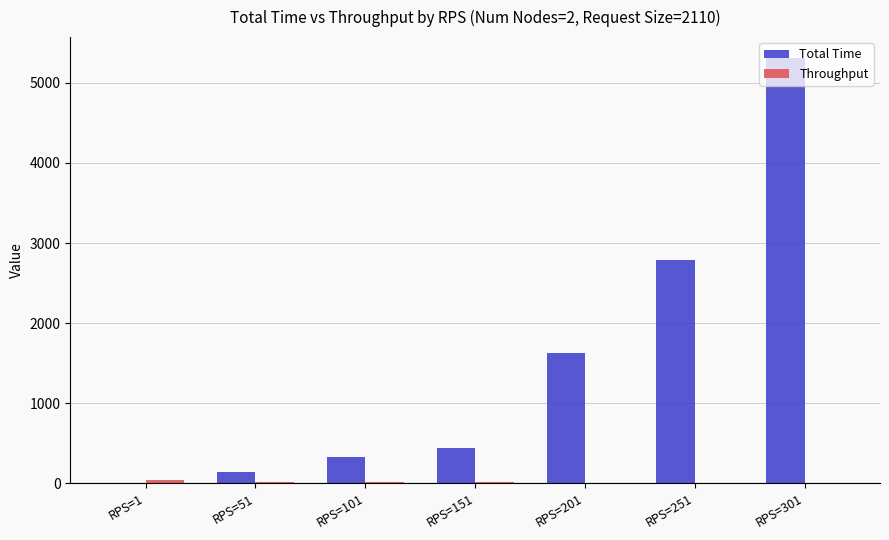

How many values in the Total Time series exceed 447?

4